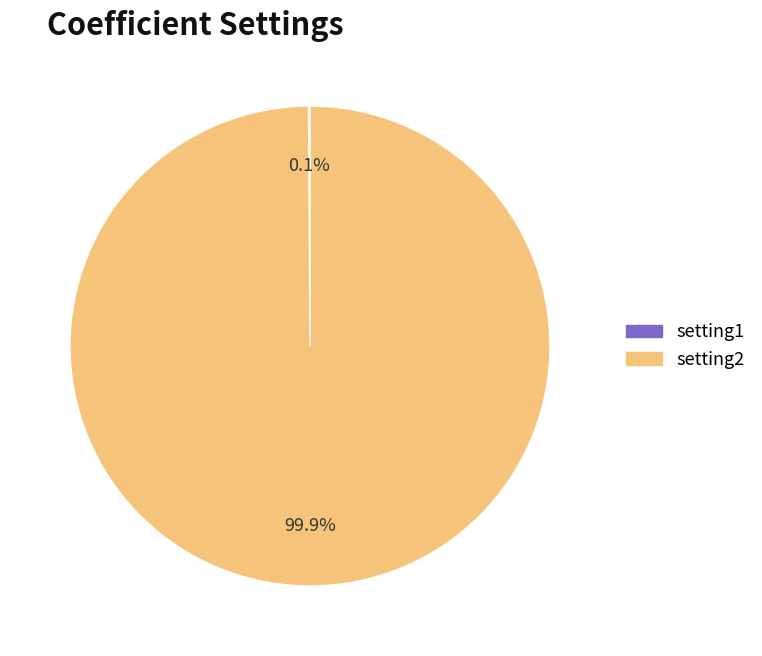

Which slice is the largest?

setting2